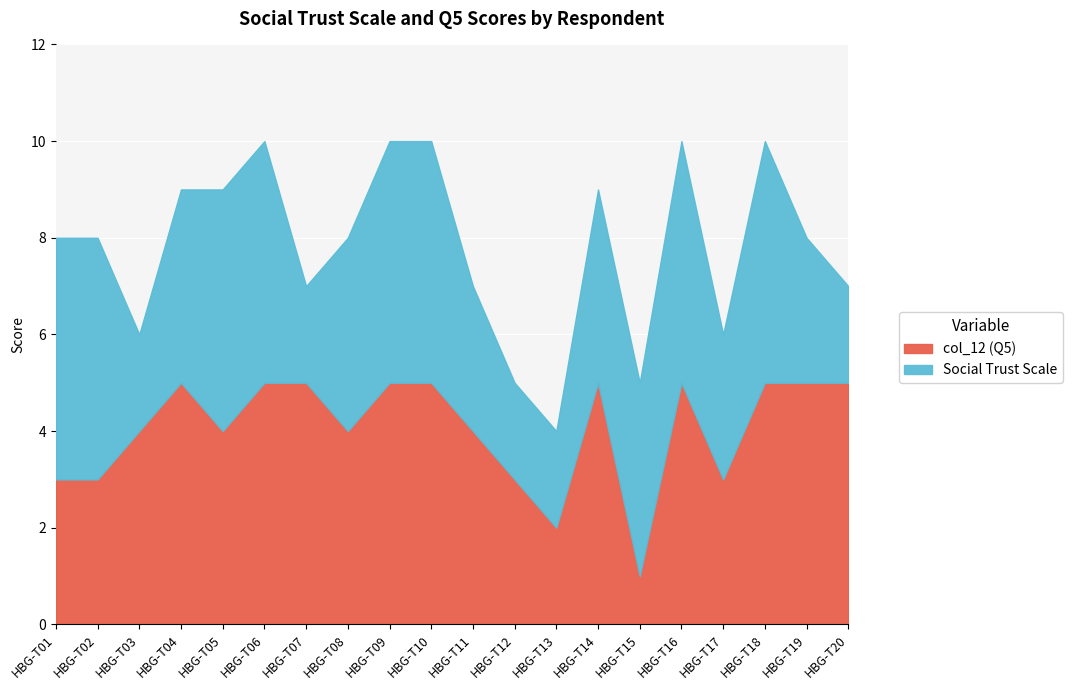

Which category has the highest value in the col_12 series?

HBG-T04